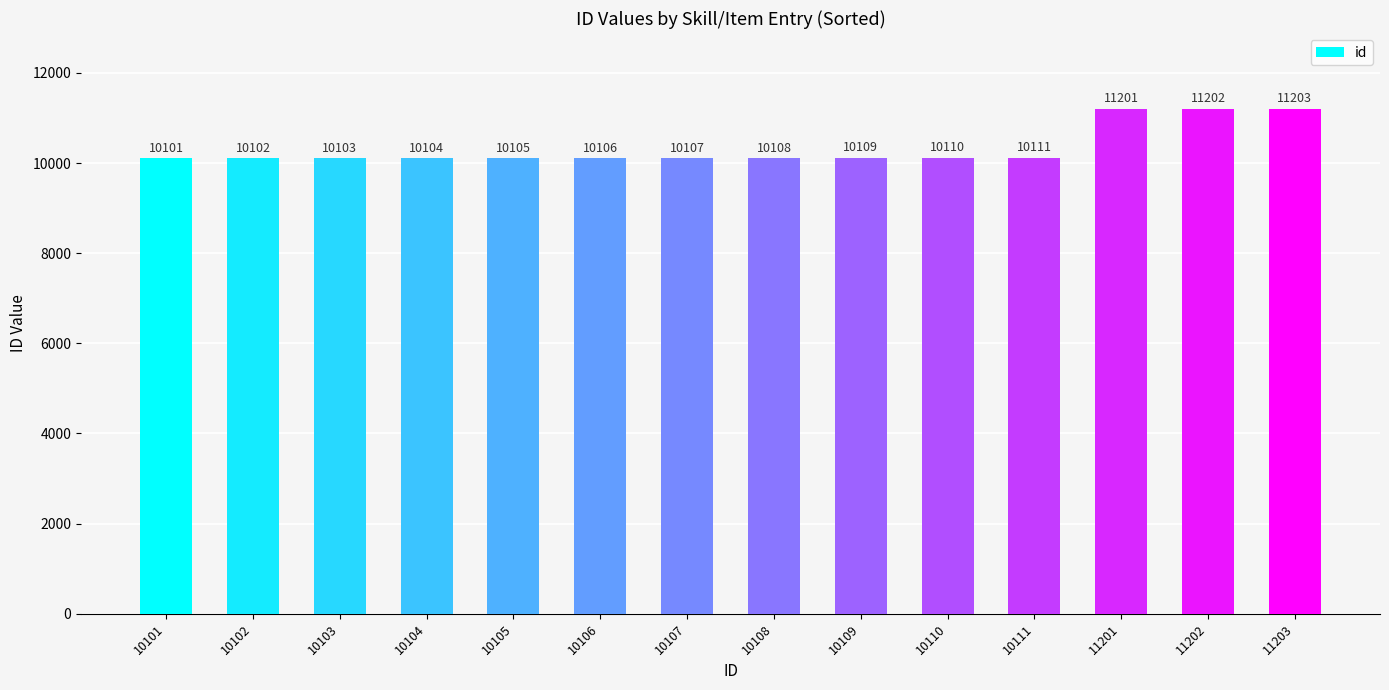

Which label corresponds to the largest value in the chart?

11203